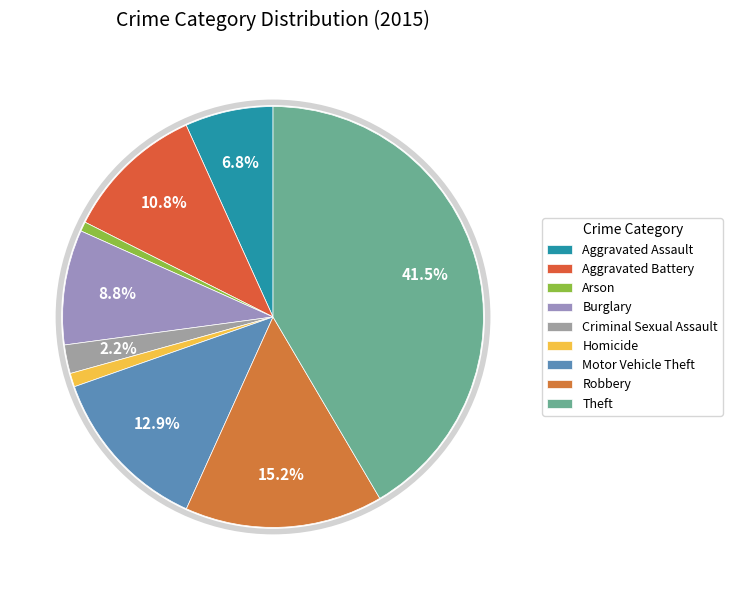

How many segments does this pie chart have?

9